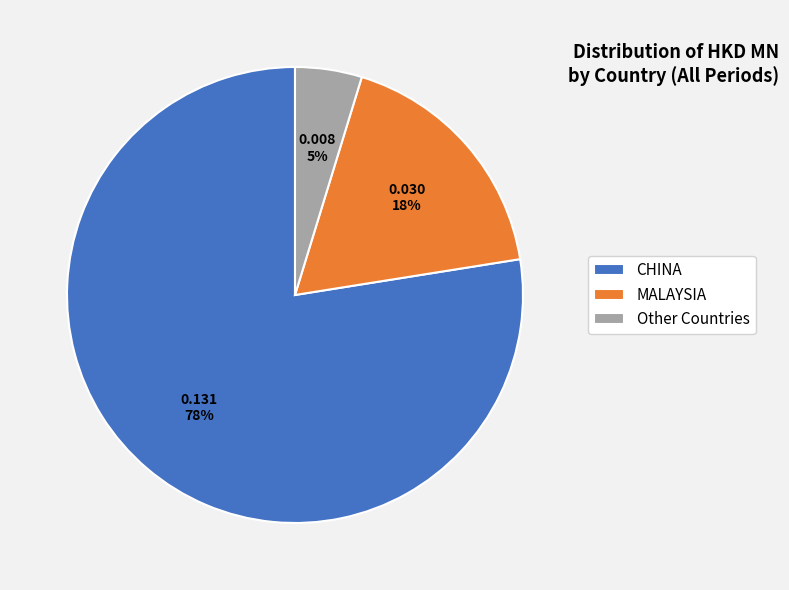

Does Other Countries represent more than half of the total?

No